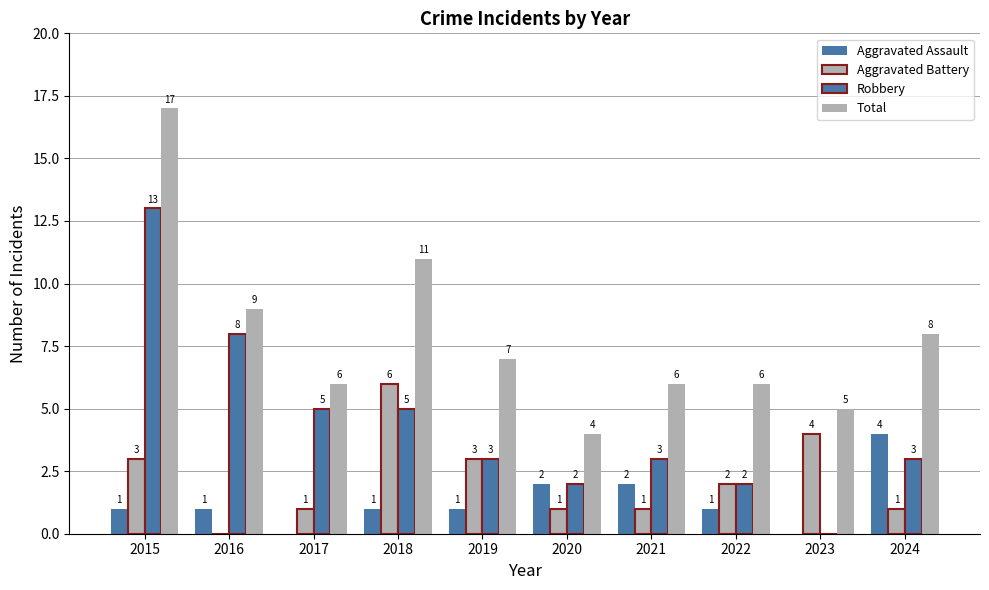

At which category is the sum across all series the highest?

2015